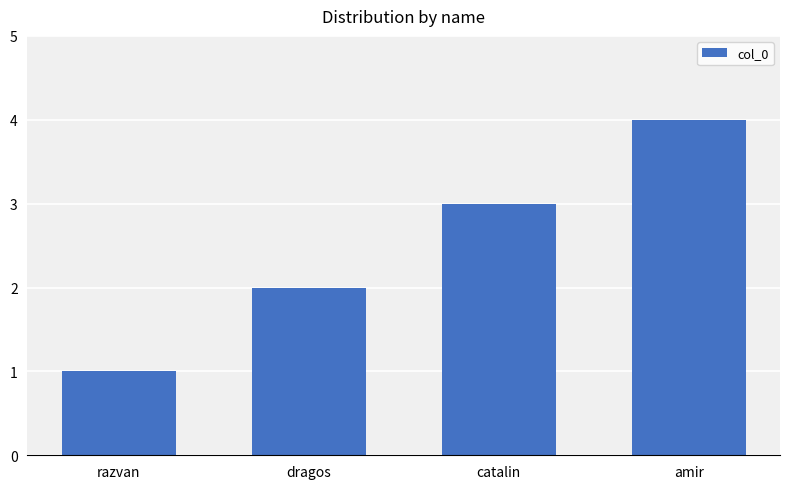

Rank the categories by value from highest to lowest.

amir, catalin, dragos, razvan